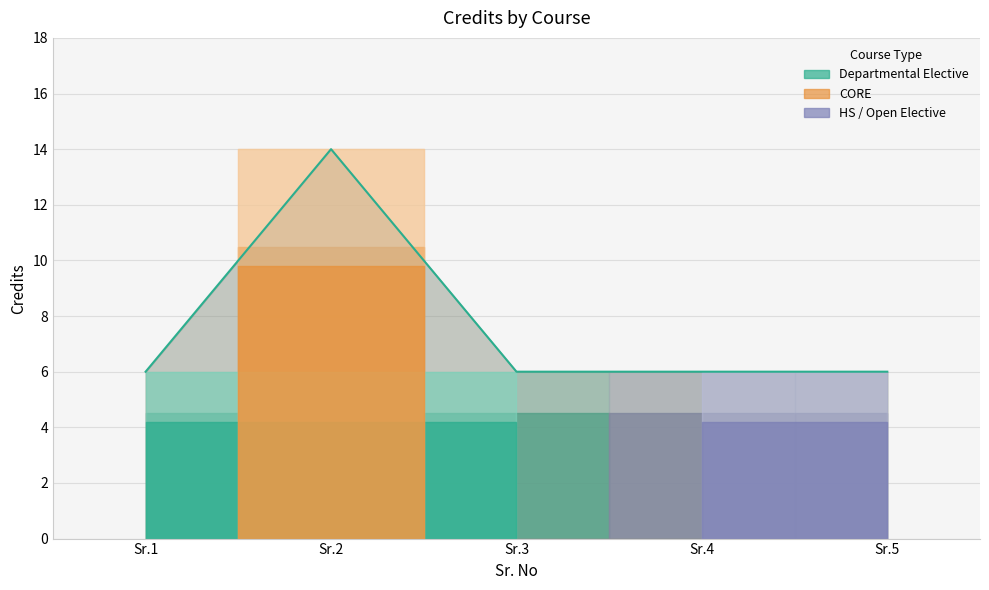

How many points are higher than both their immediate neighbors (excluding endpoints)?

1